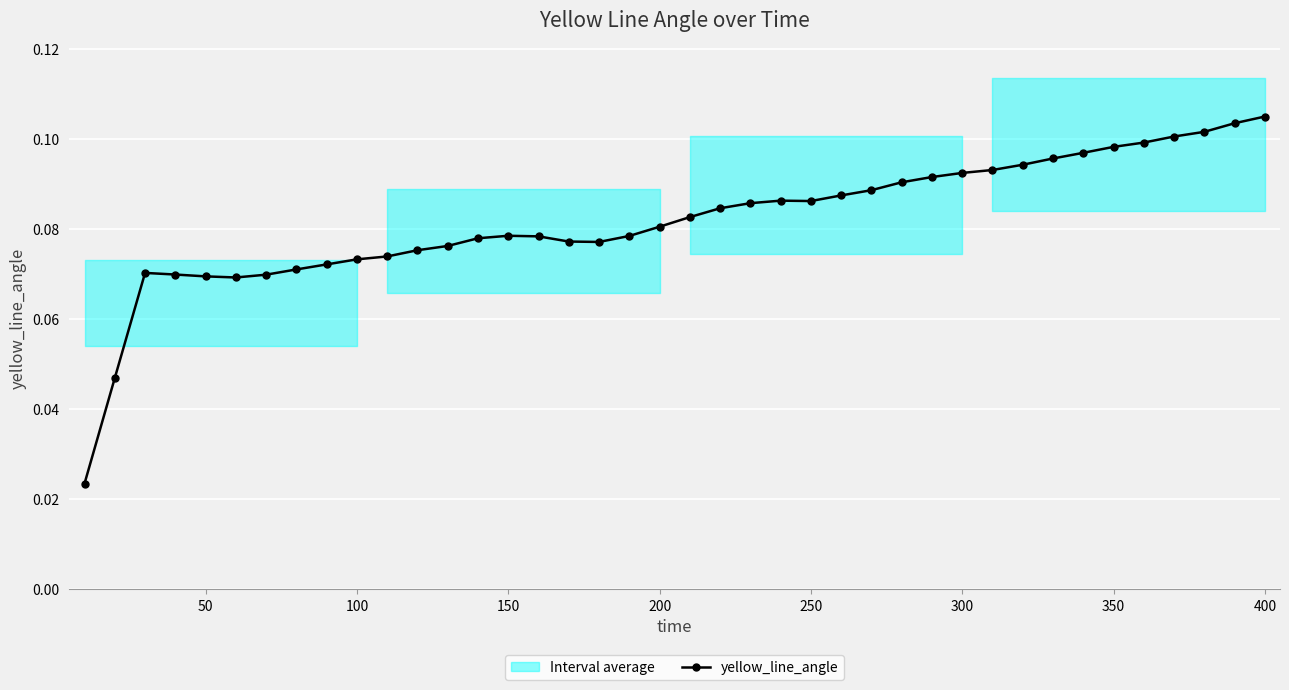

True or false: the data has more than 1 interior local peaks.

True